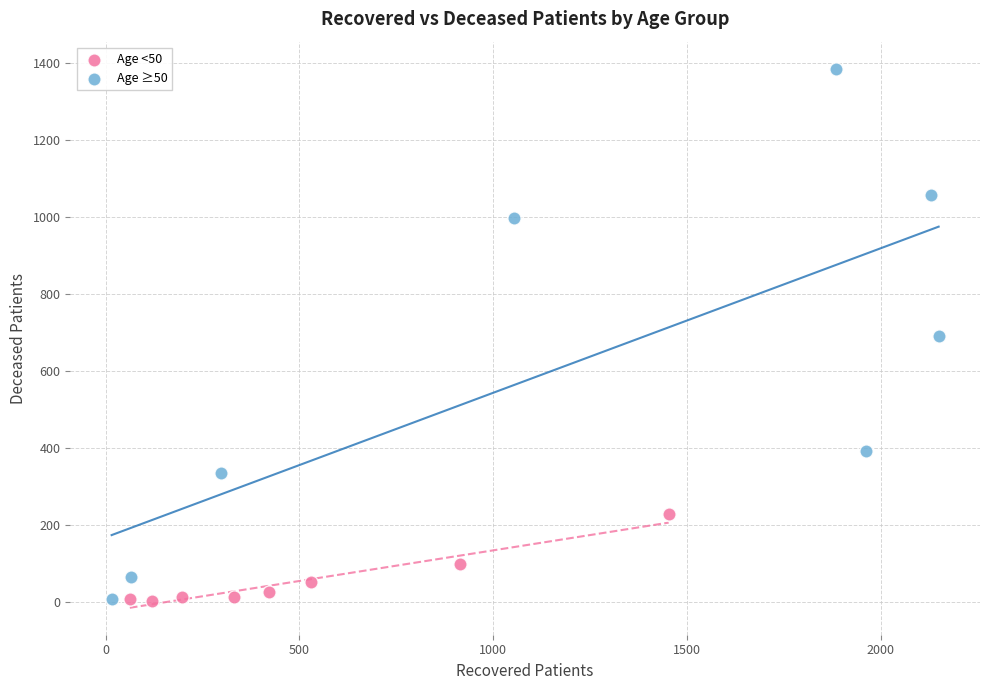

What are all the series names shown in the legend?

Age <50, Age ≥50